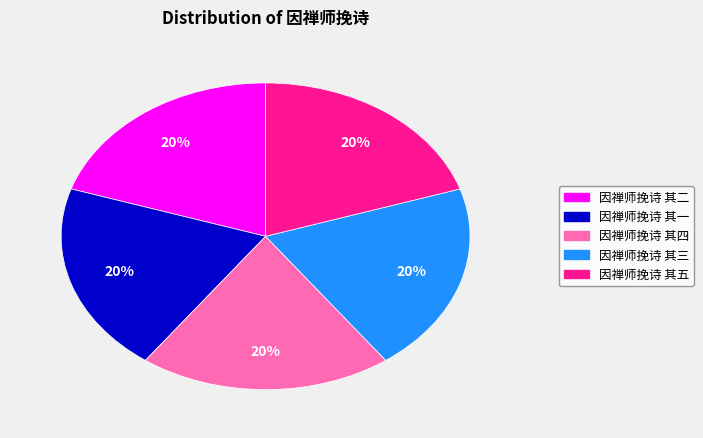

Is there a majority slice in this chart?

No